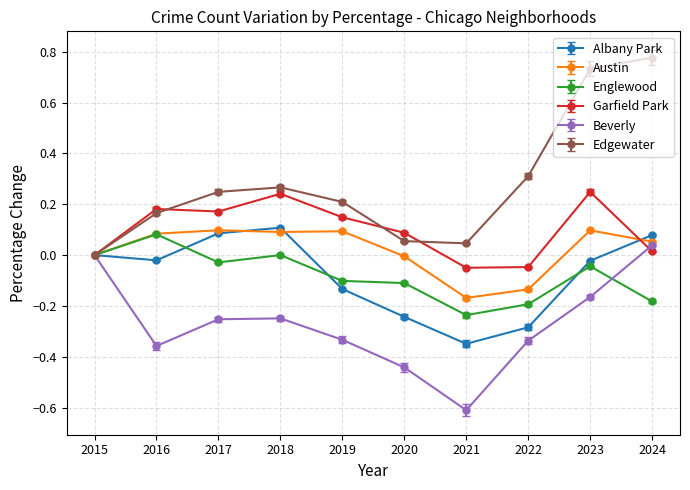

Is the value of Edgewater at 2022 greater than the value of Garfield Park at 2024?

Yes